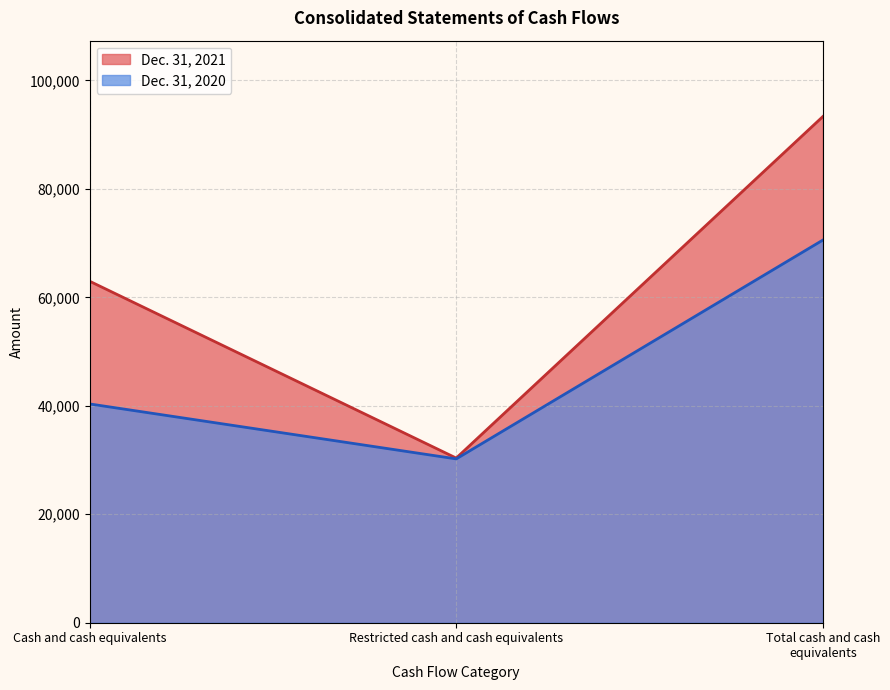

Rank the categories by Dec. 31, 2020 value from highest to lowest.

Total cash and cash equivalents, Cash and cash equivalents, Restricted cash and cash equivalents